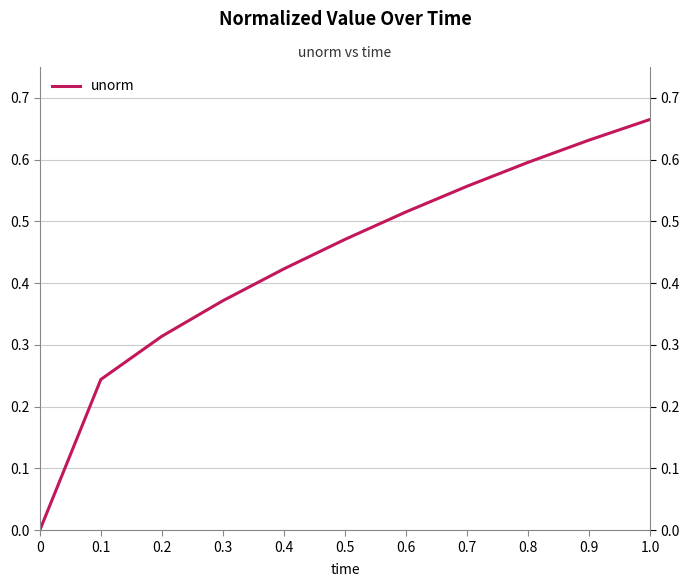

List the labels in order of value, largest first.

1.0, 0.9, 0.8, 0.7, 0.6, 0.5, 0.4, 0.3, 0.2, 0.1, 0